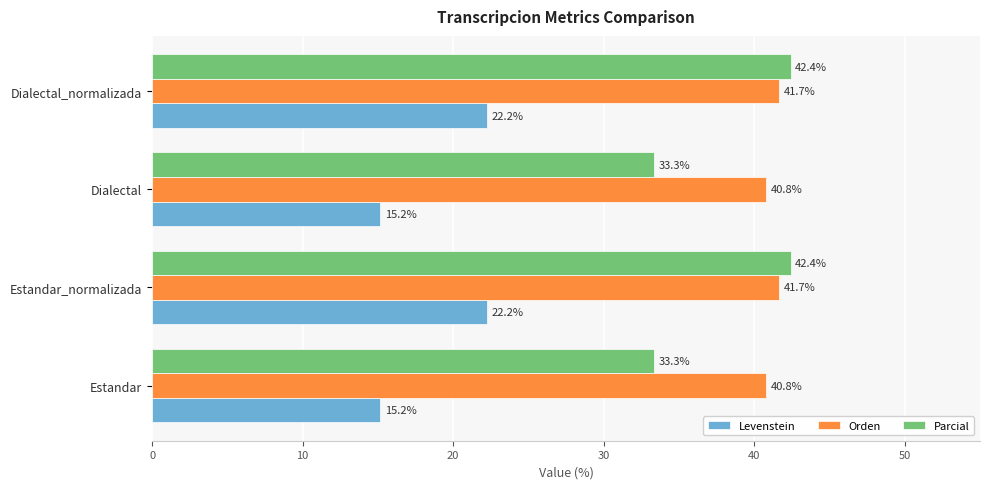

List the series in order of their peak value, highest first.

Parcial, Orden, Levenstein